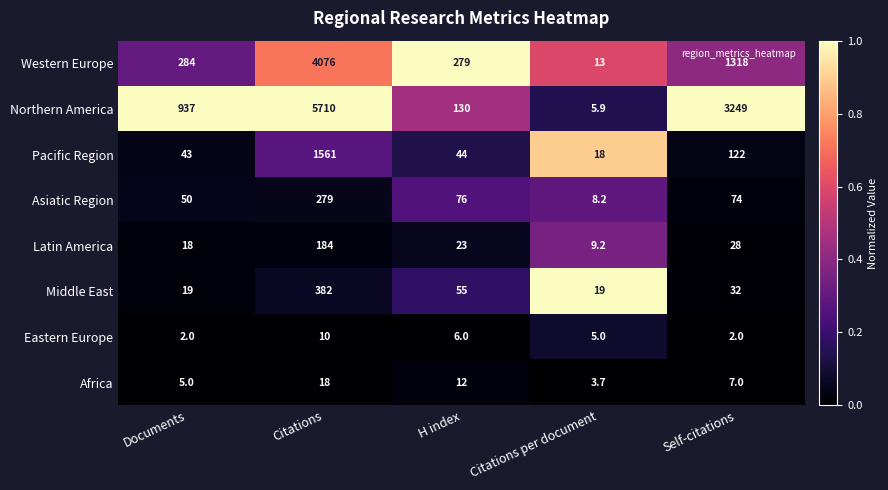

Rank the series by their maximum value, from highest to lowest.

Northern America, Western Europe, Pacific Region, Middle East, Asiatic Region, Latin America, Africa, Eastern Europe